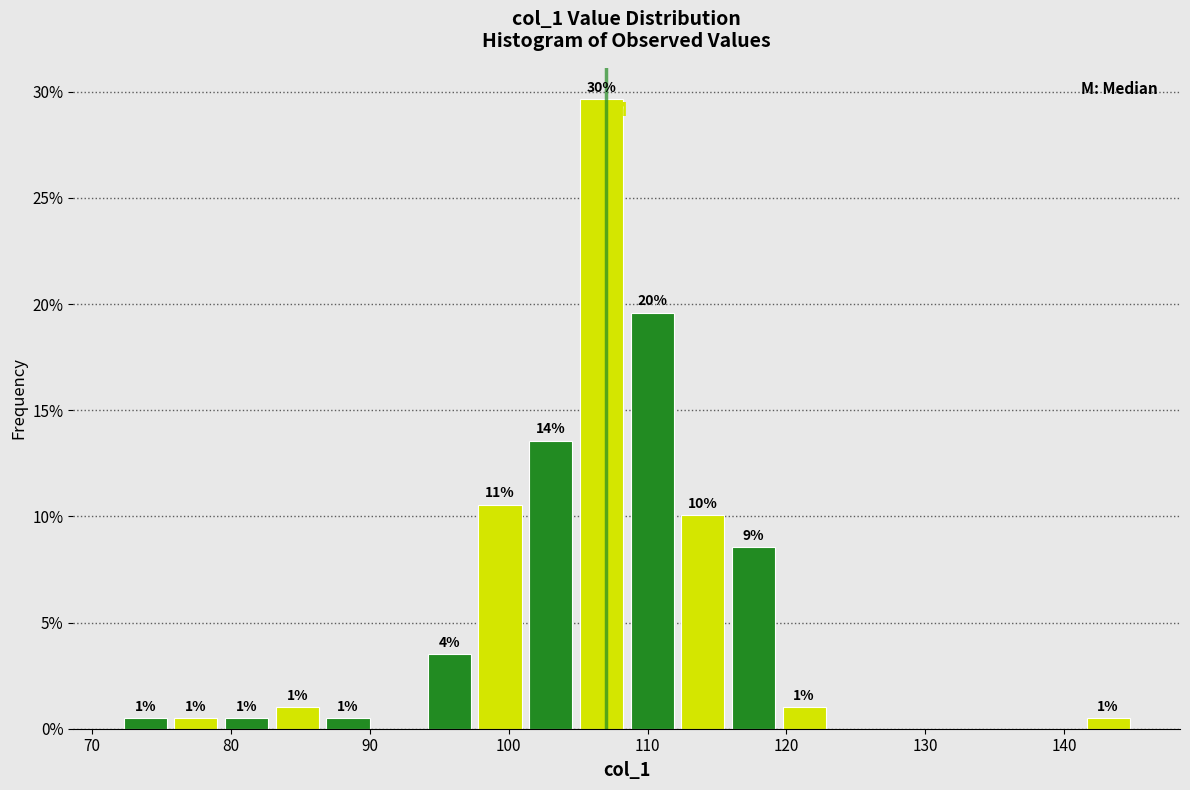

Read against the x-axis, roughly where is the centre of the tallest bar?

107